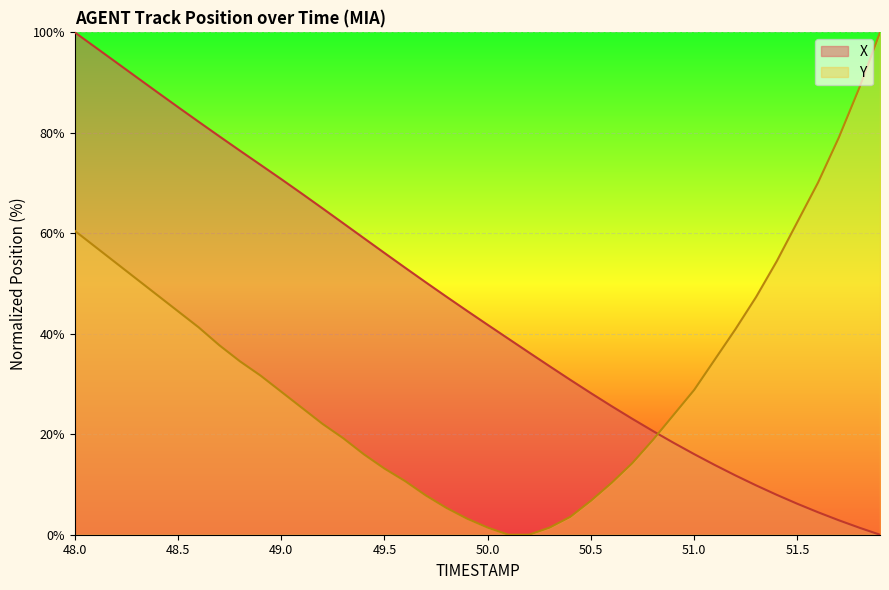

What are all the series names shown in the legend?

X, Y